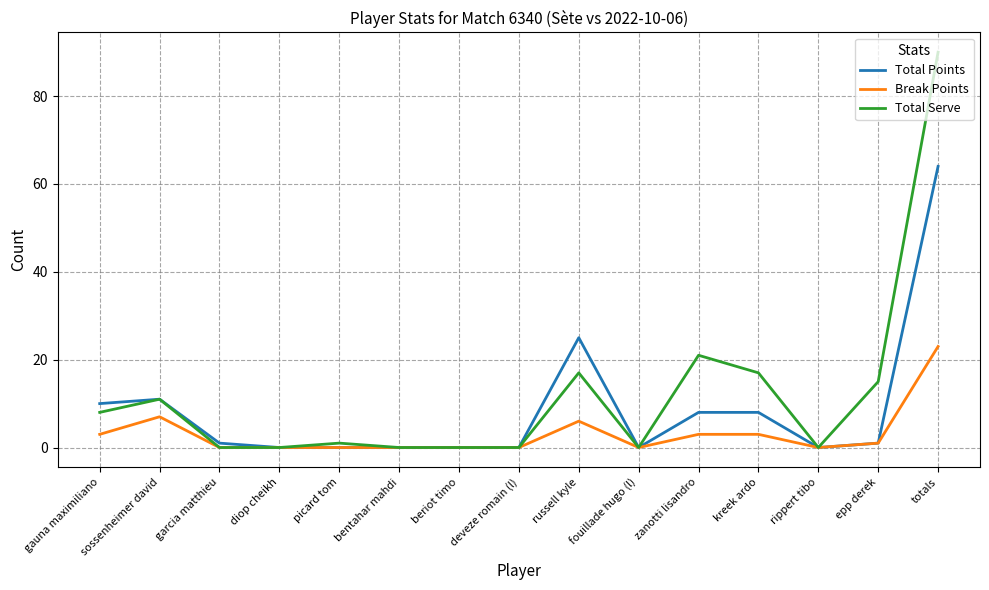

The value of Break Points at deveze romain (l) is 15. True or false?

False